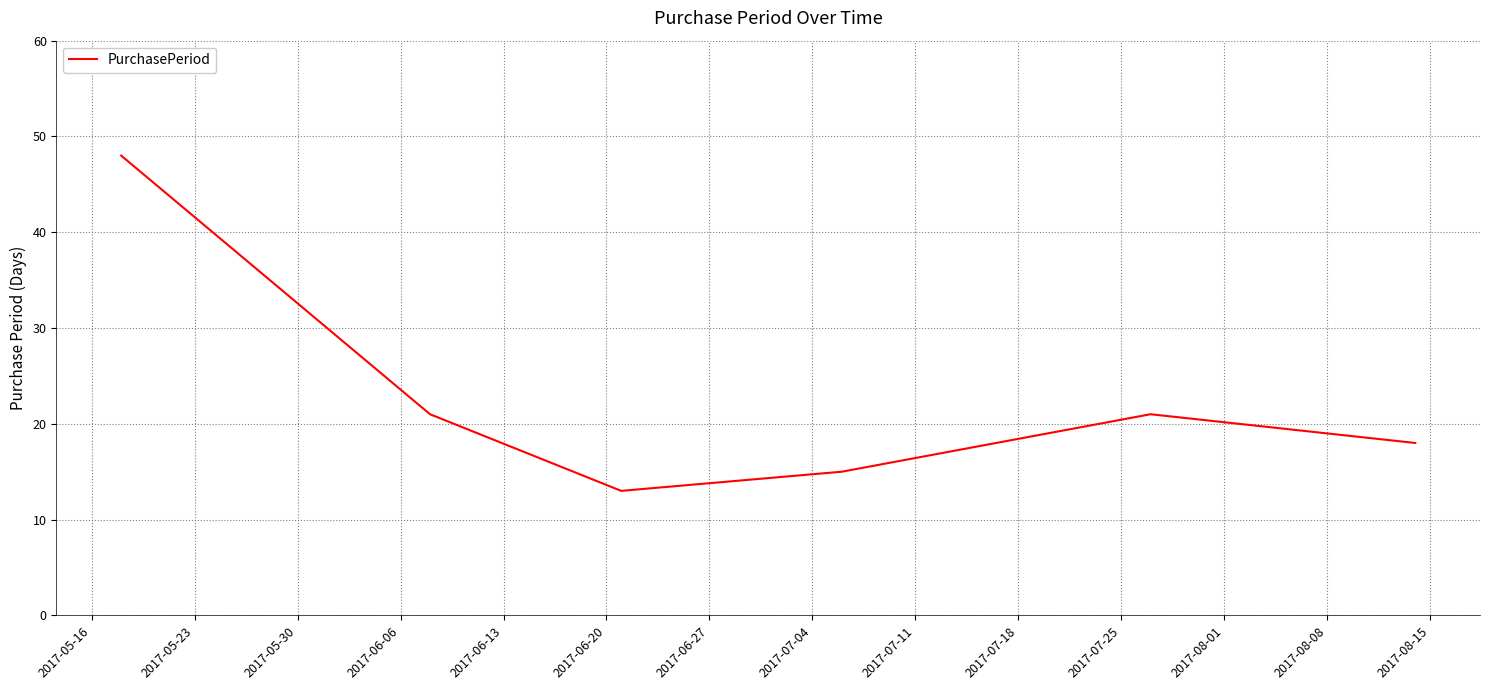

What is the difference between the maximum and minimum values?

35